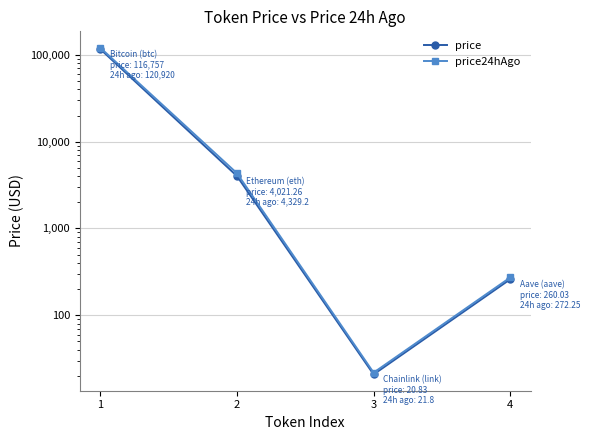

What is the difference between the maximum and minimum values in the price24hAgo series?

120898.2